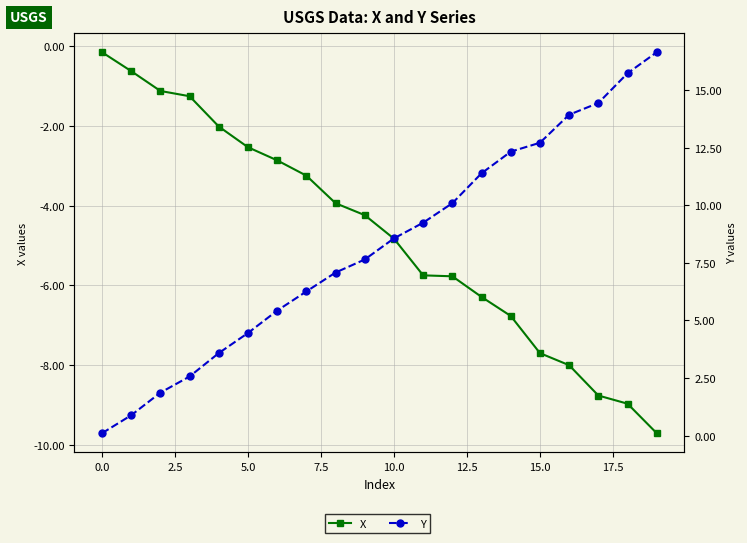

List the series in order of their overall mean, lowest first.

X, Y